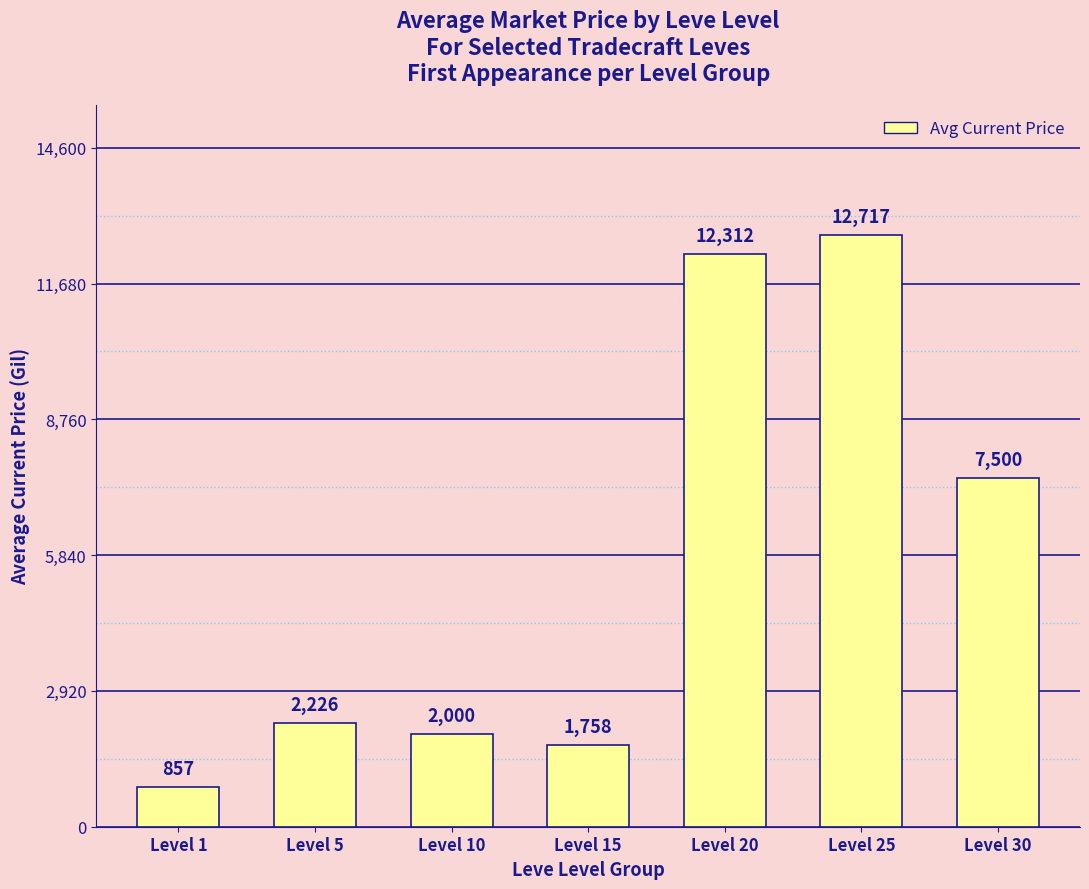

Count the number of categories in the chart.

7